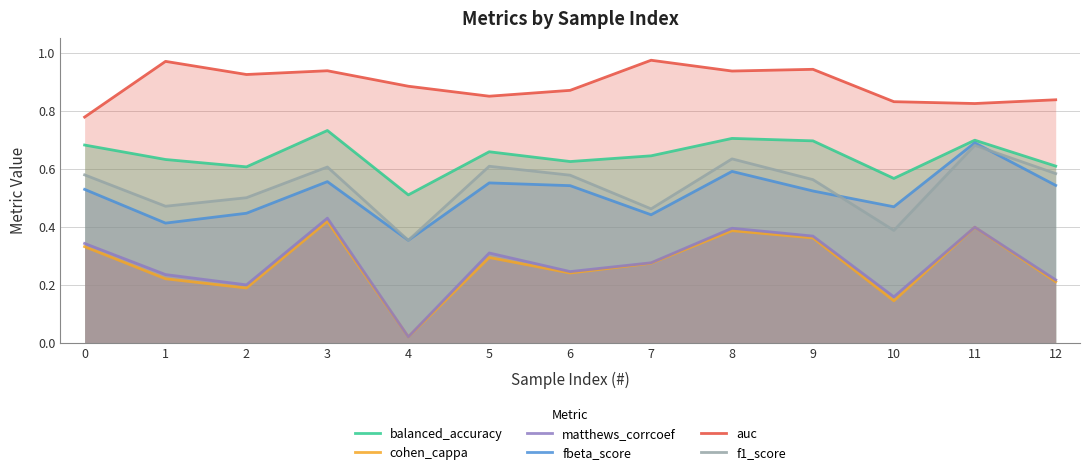

What is the sum of the balanced_accuracy values at 12 and 10?

1.2